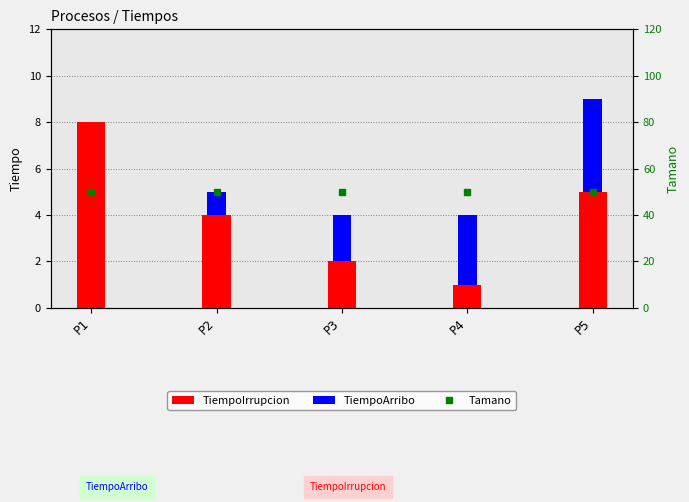

True or false: TiempoIrrupcion has a value of 8 at P1.

True